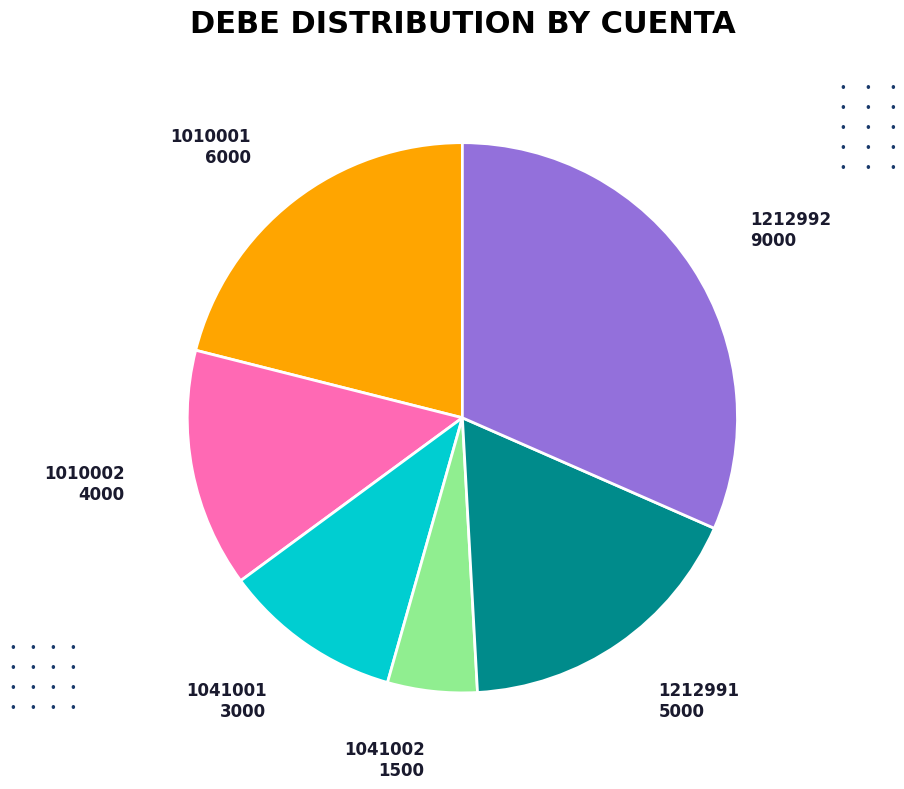

Count the number of slices in the pie.

6